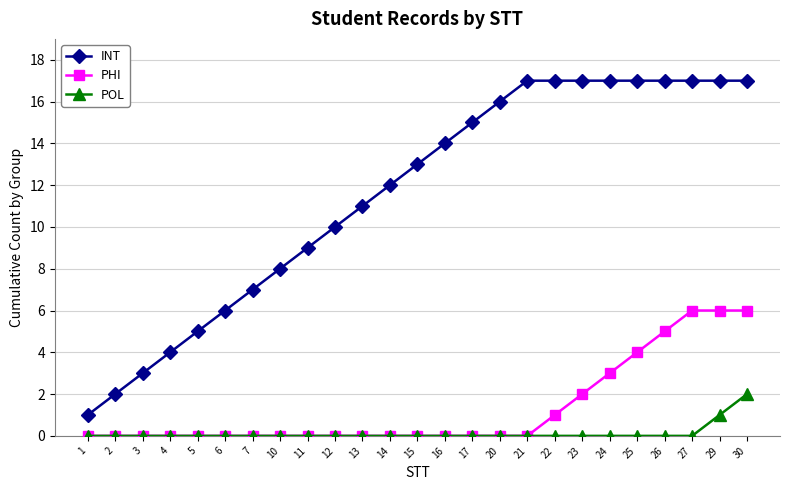

How many lines are shown in the chart?

3